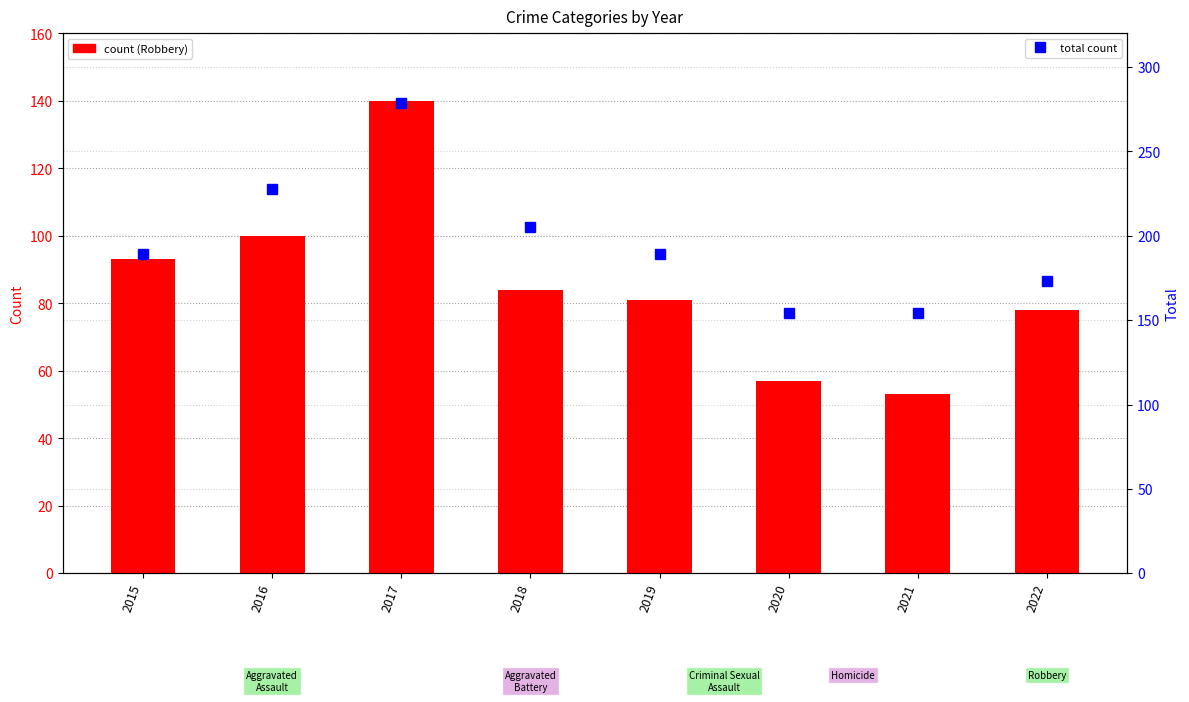

Which series has the largest total across all categories?

Total